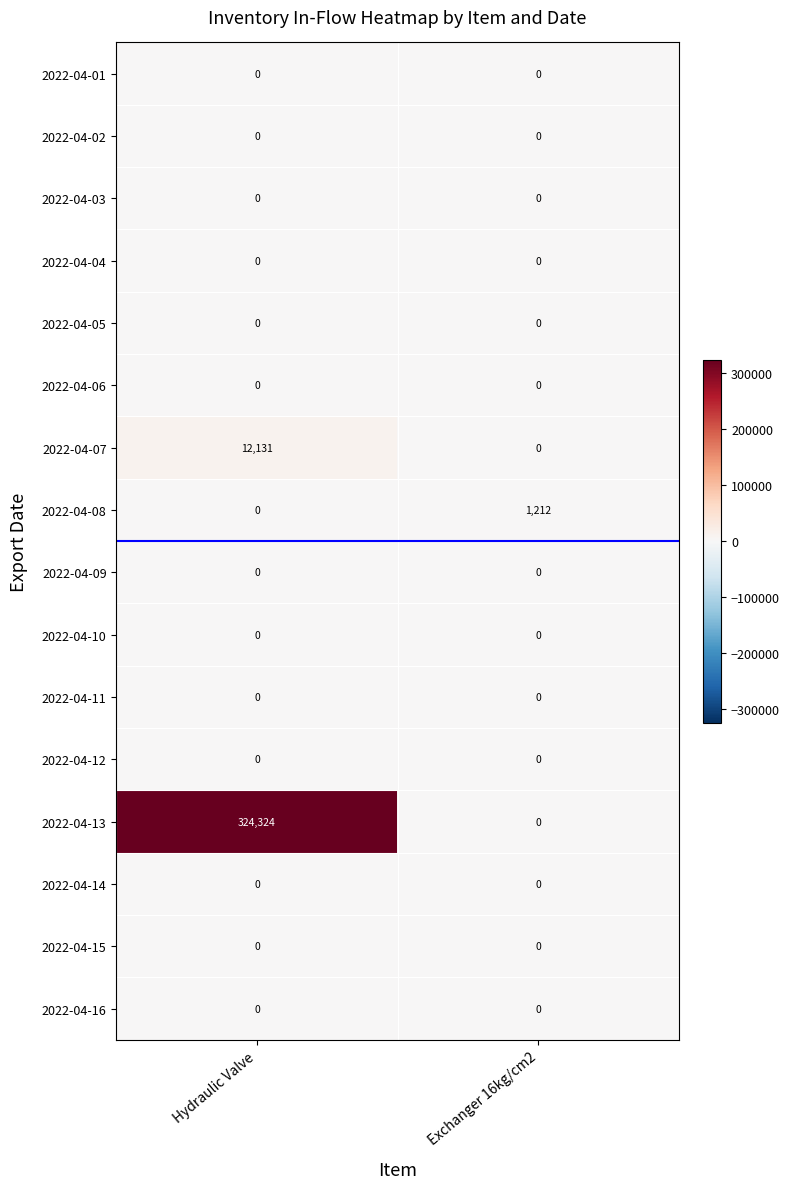

Count the number of categories in the chart.

2